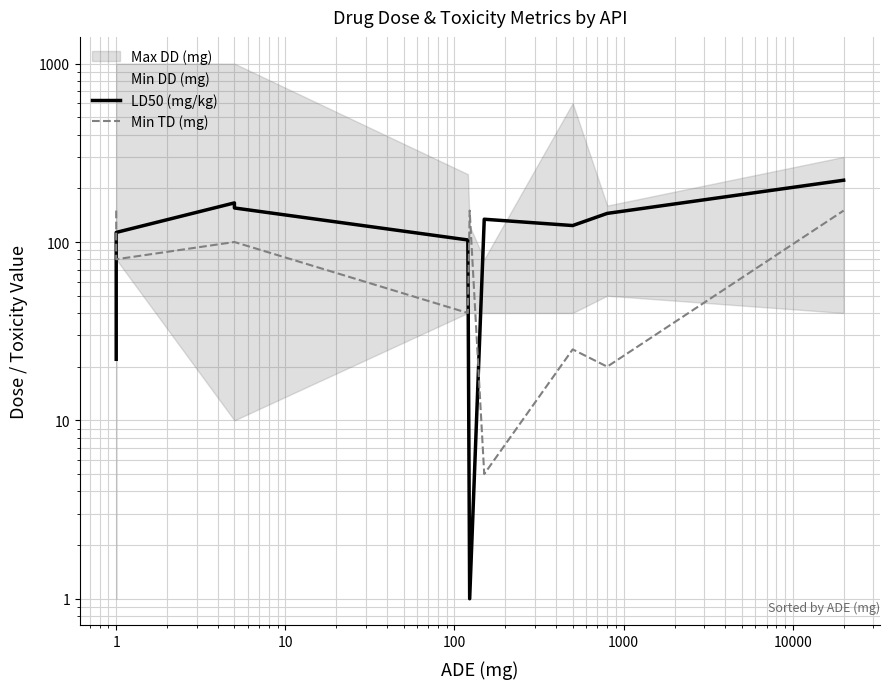

How many intersections are there between Min TD (mg) and LD50 (mg/kg)?

3